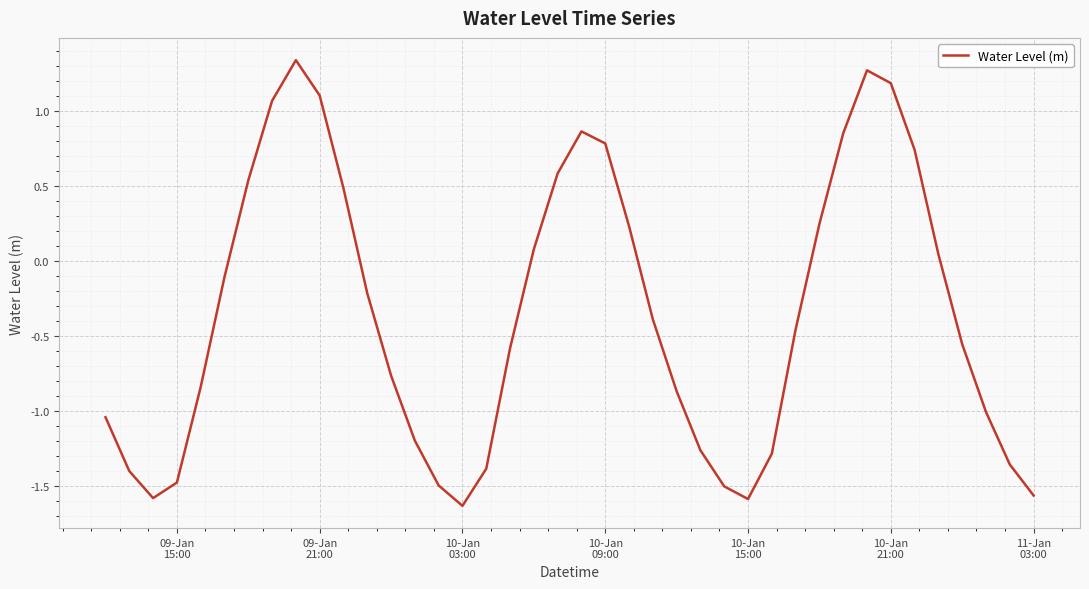

True or false: there are more than 0 points higher than both neighbors.

True